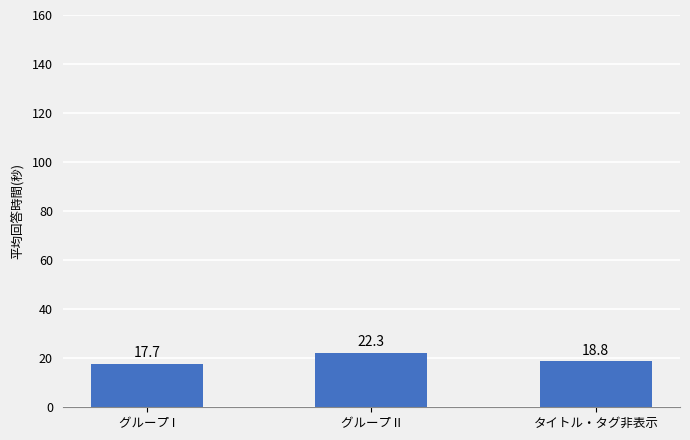

What is the minimum value shown in the chart?

17.7